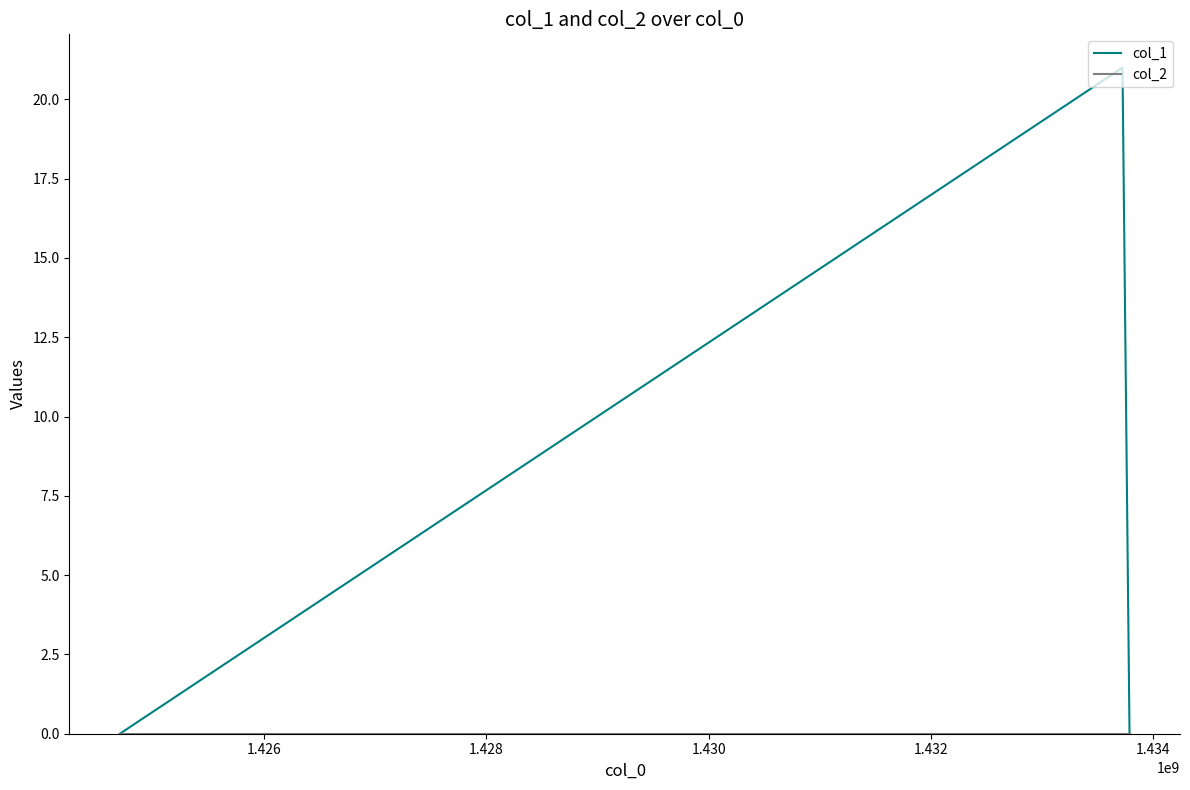

Which series has the largest range (max minus min)?

col_1